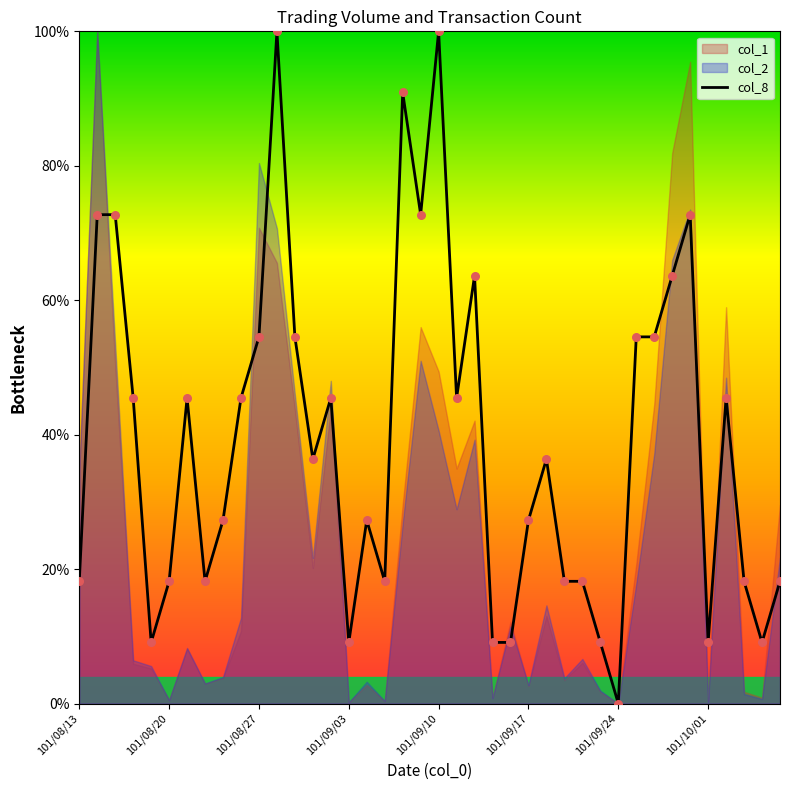

The value of col_8 at 101/09/17 is 27.3. True or false?

True